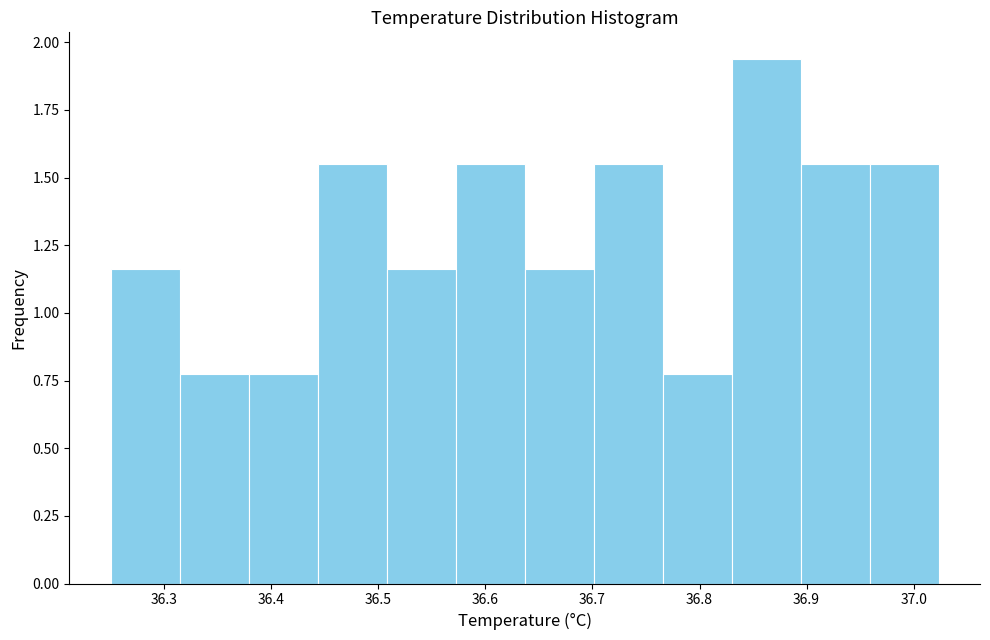

Over which range of the x-axis is the bar tallest?

36.83 to 36.89